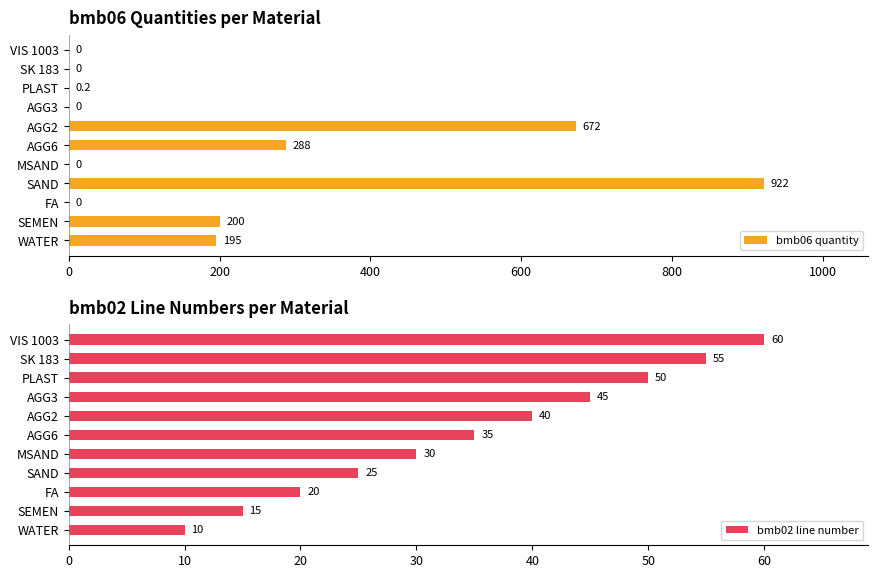

Is it true that bmb06 quantity equals 276.9 at WATER?

False